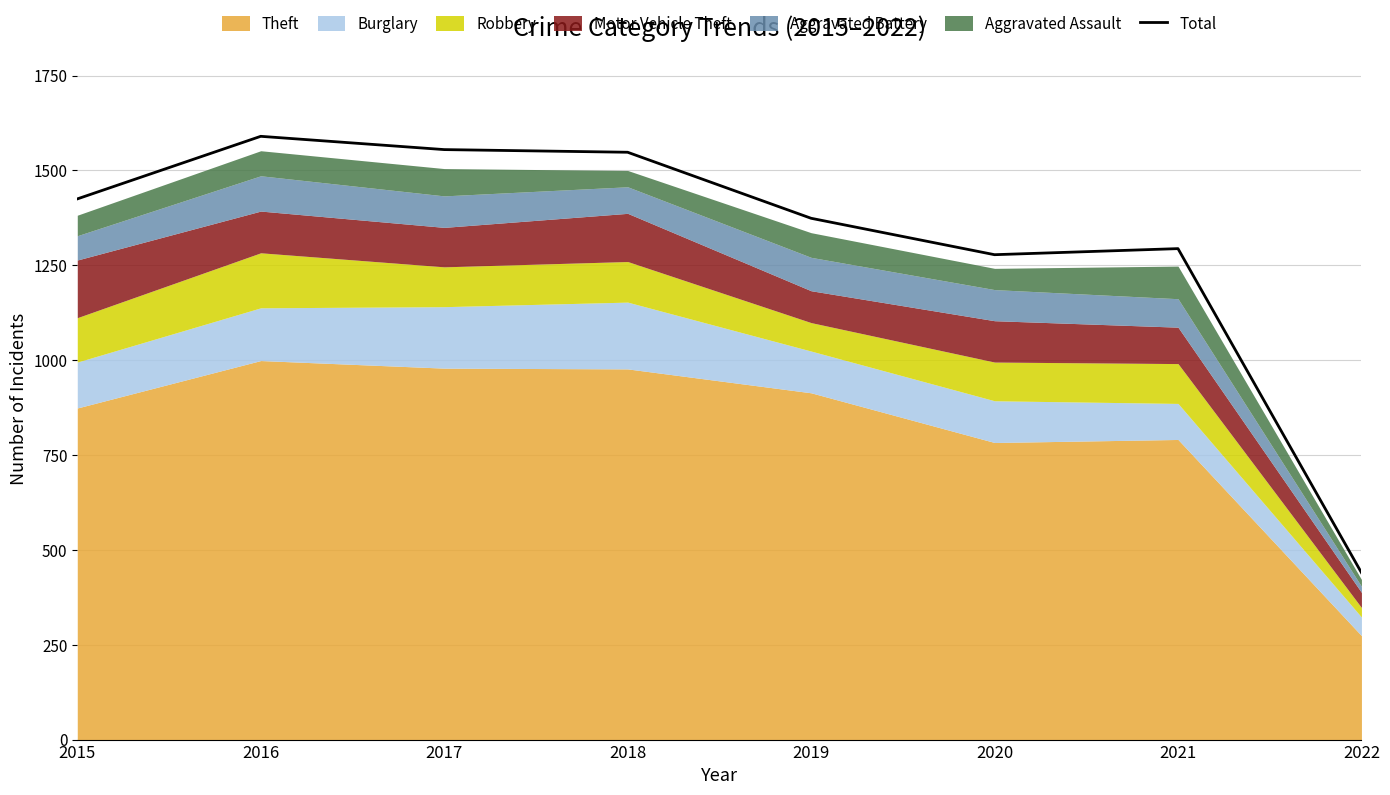

Approximately how many times larger is the value at 2021 compared to 2020?

1.0